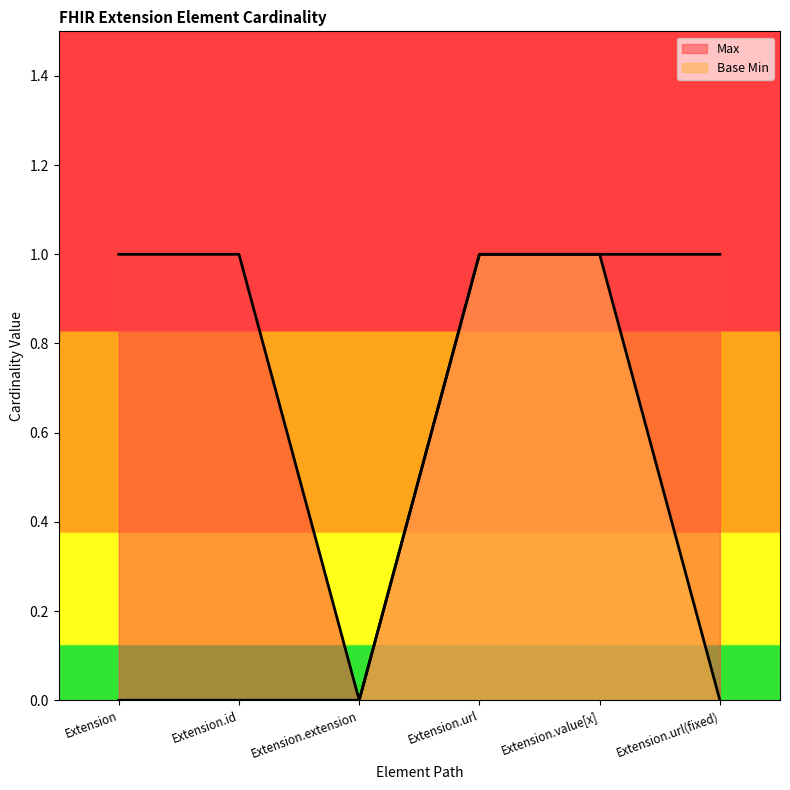

Between Extension.url and Extension.id, which is larger?

Extension.url